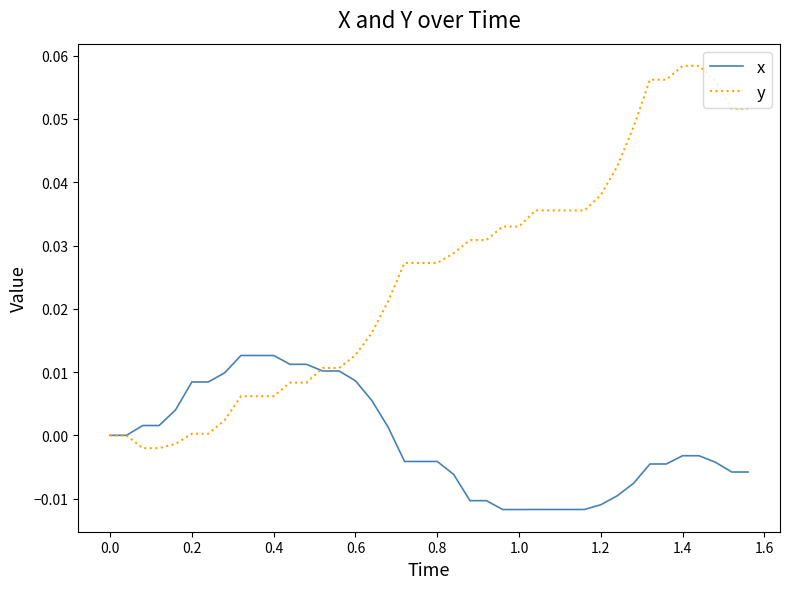

Which series has the widest spread of values?

y